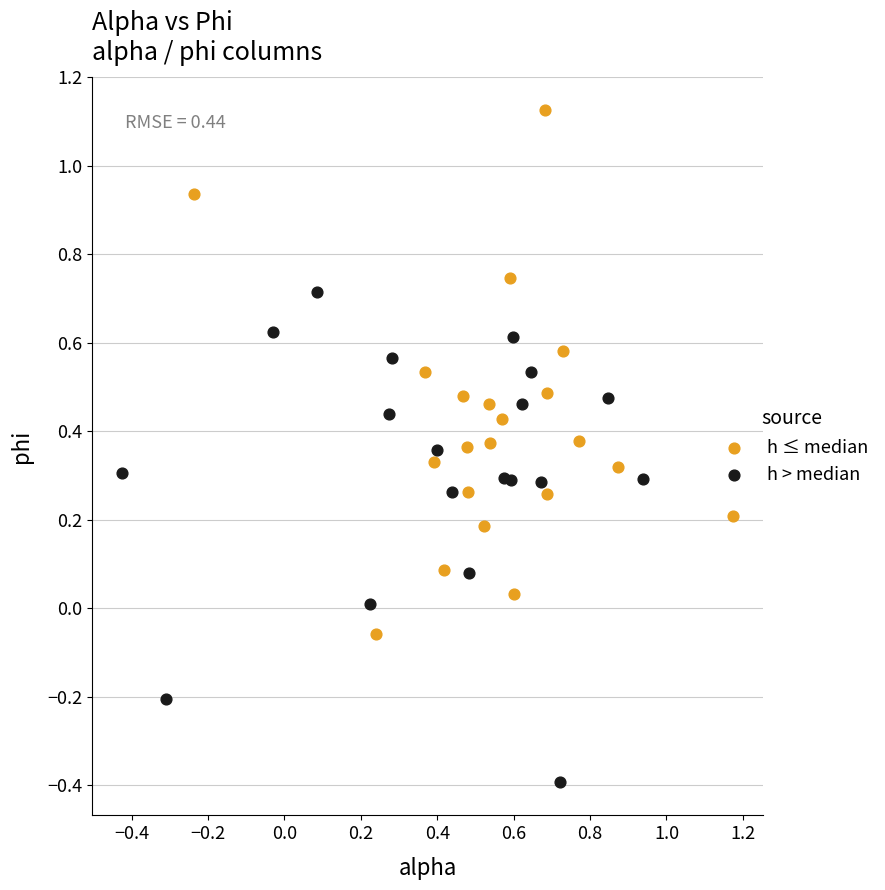

Which series contains the highest Y value?

h ≤ median